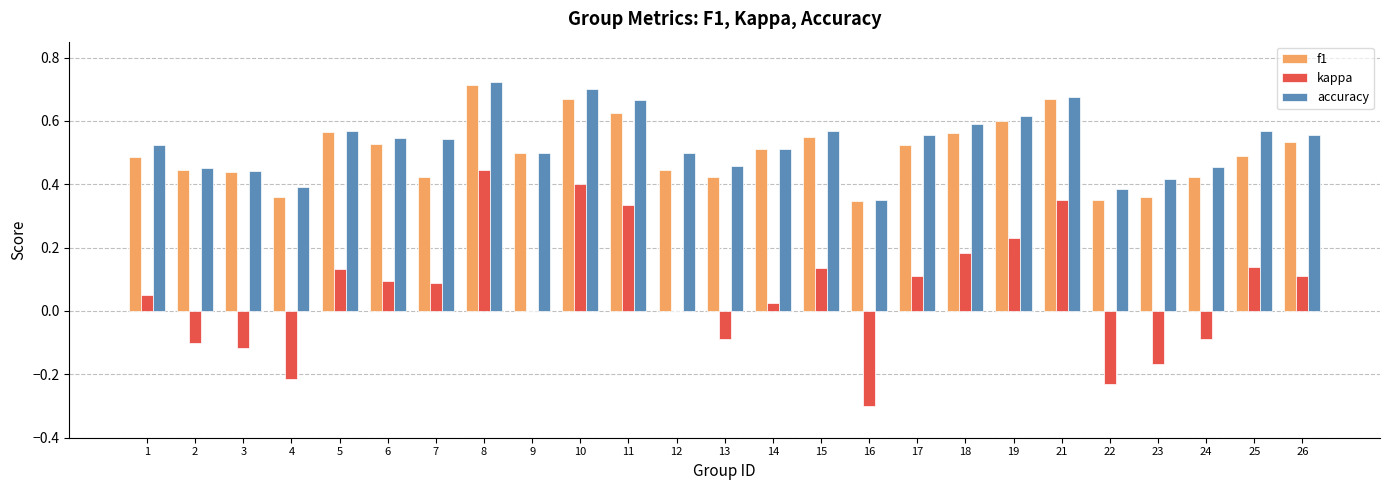

Is it true that kappa equals 0.1 at 6?

True